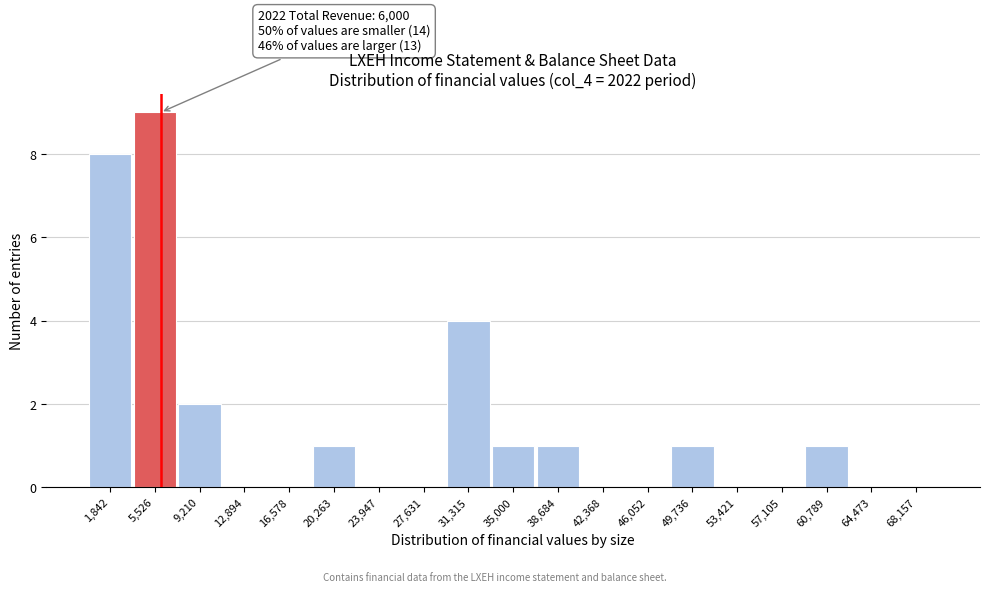

Which range on the x-axis has the tallest bar?

3500 to 7500